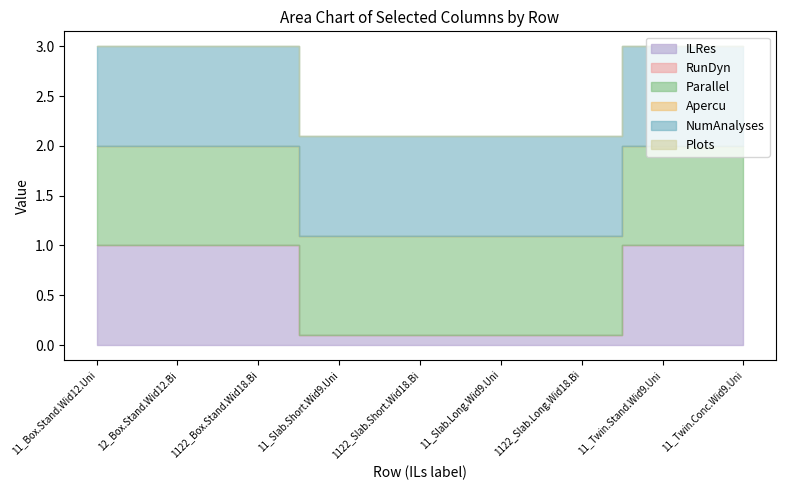

Which category has the lowest value in the Apercu series?

11_Box.Stand.Wid12.Uni